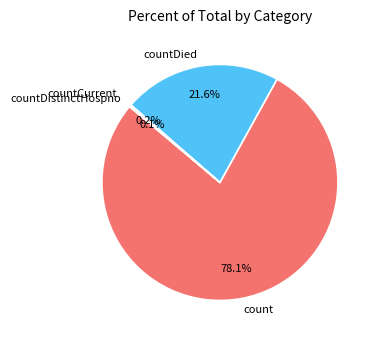

Do count and countDied together represent more than half of the pie?

Yes